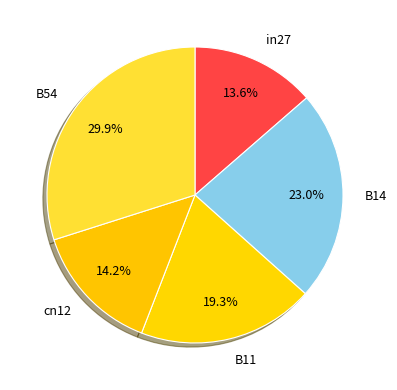

Combined, do B14 and cn12 account for over 50%?

No